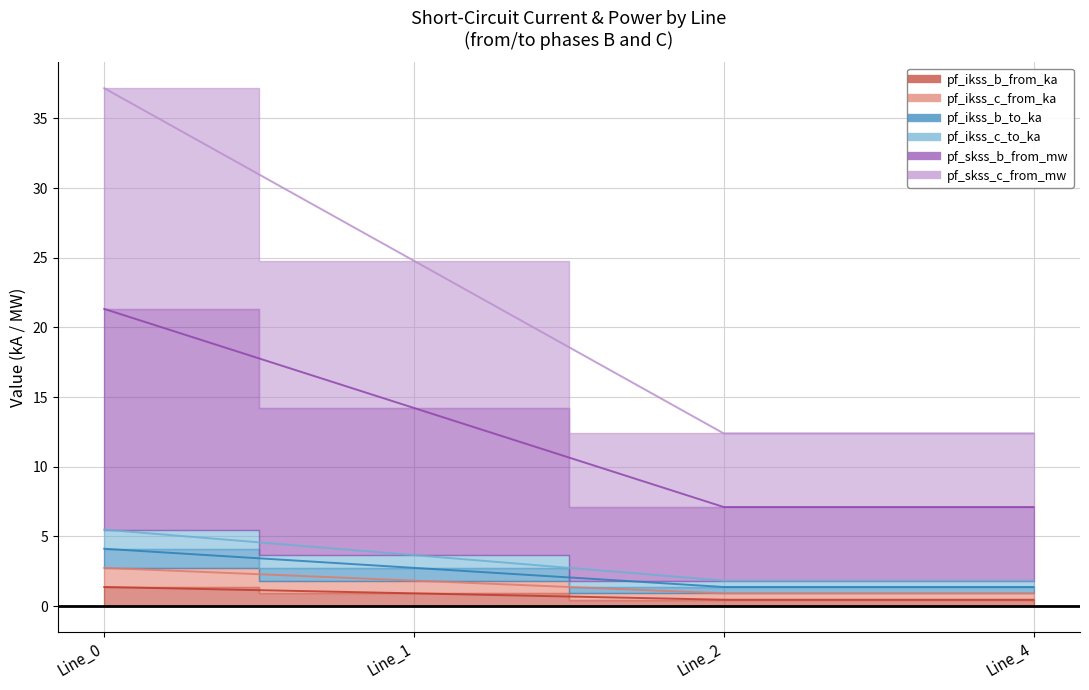

What are all the series names shown in the legend?

pf_ikss_b_from_ka, pf_ikss_c_from_ka, pf_ikss_b_to_ka, pf_ikss_c_to_ka, pf_skss_b_from_mw, pf_skss_c_from_mw